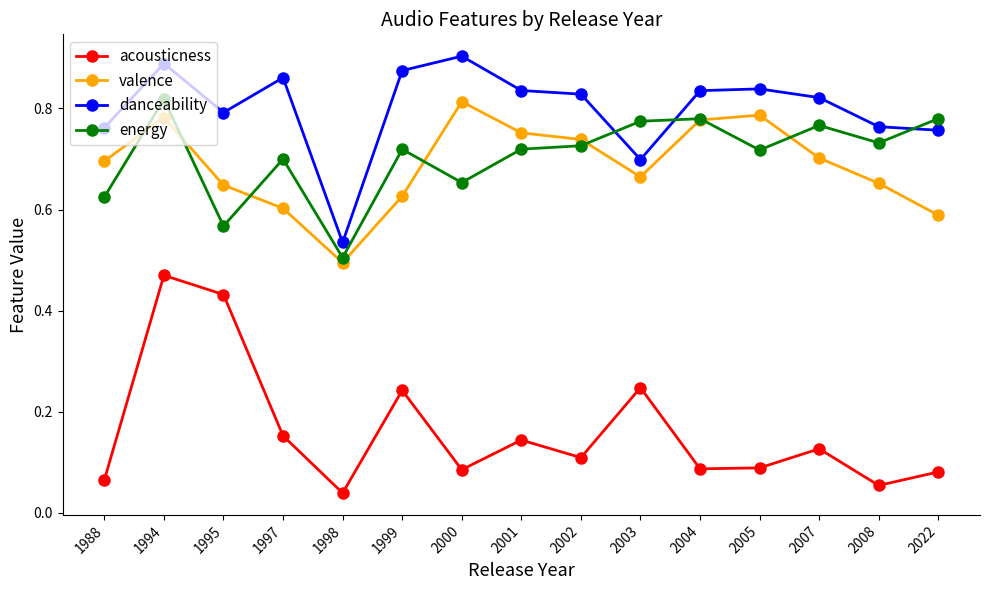

How many distinct data groups are displayed?

4